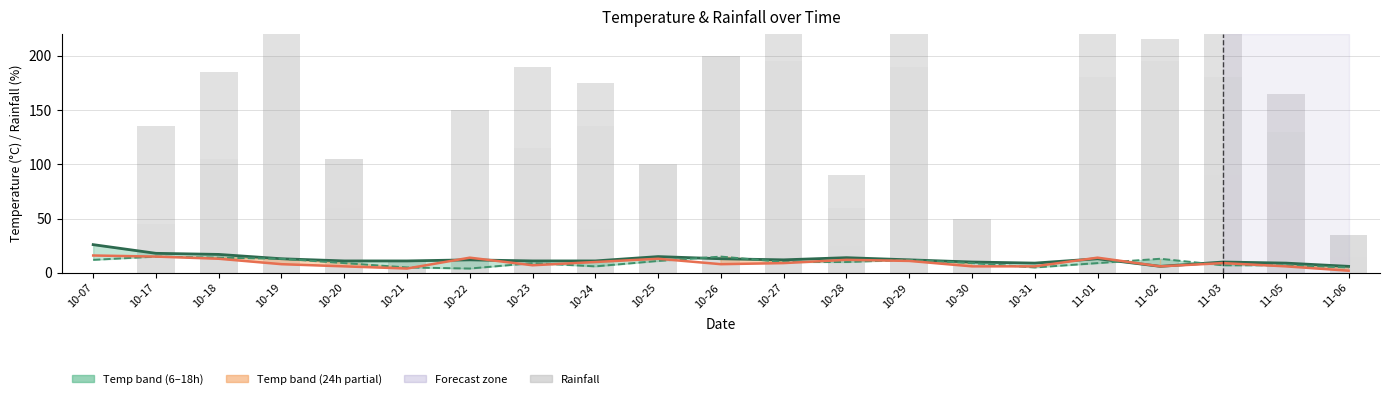

What is the total value across all series at 10-30?

75